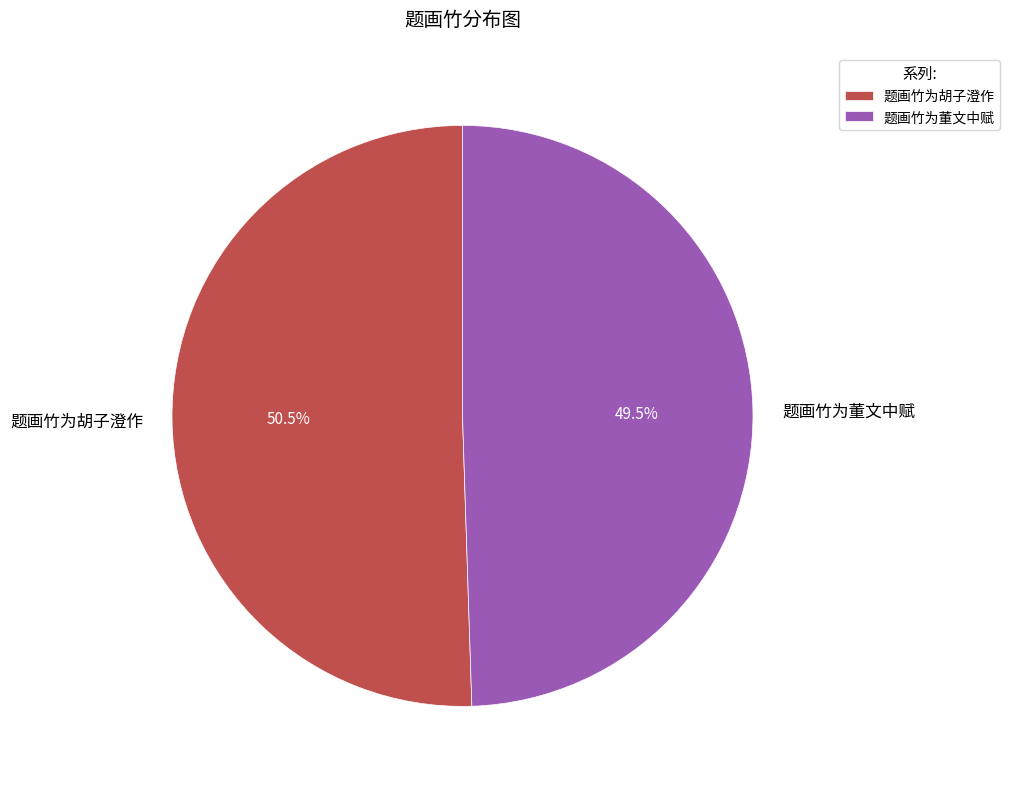

What percentage is NOT represented by 题画竹为董文中赋?

50.5%